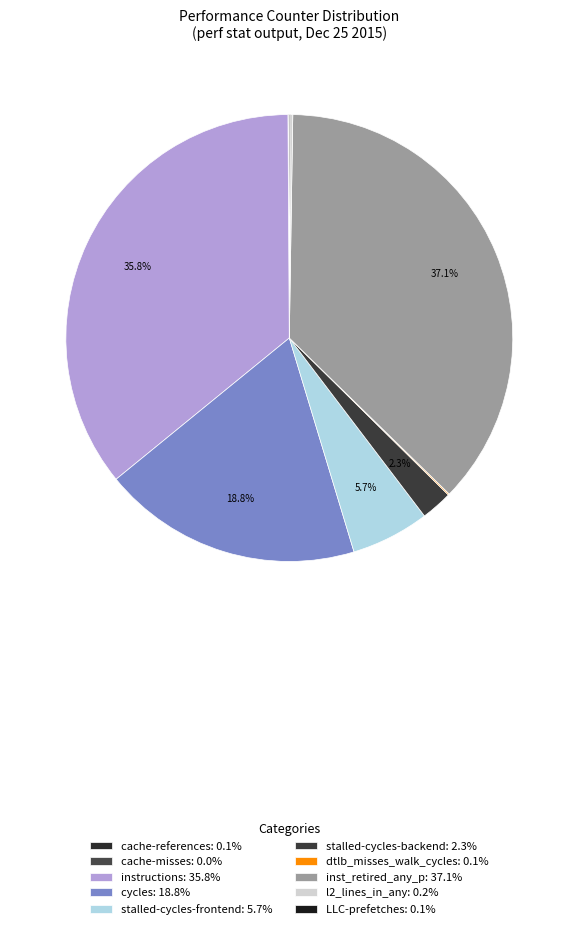

Combined, what portion of the pie is LLC-prefetches and instructions?

35.9%